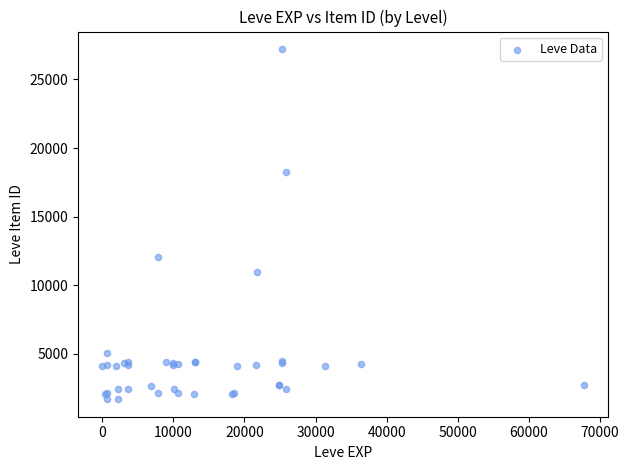

What Y value in the scatter plot is closest to 14448?

12018